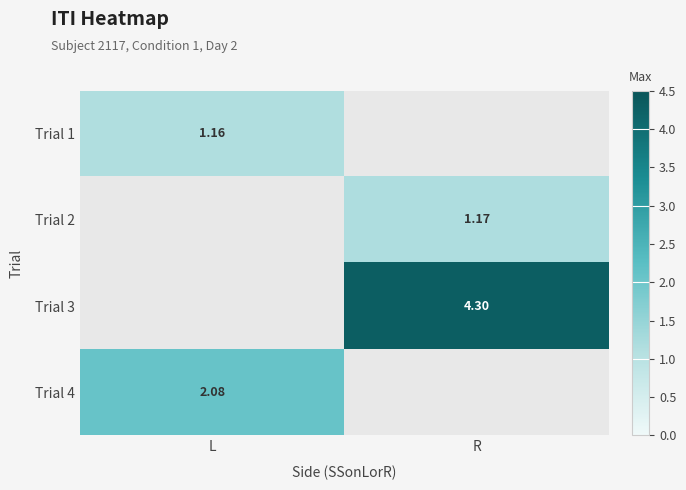

Which label corresponds to the smallest value in the chart?

L